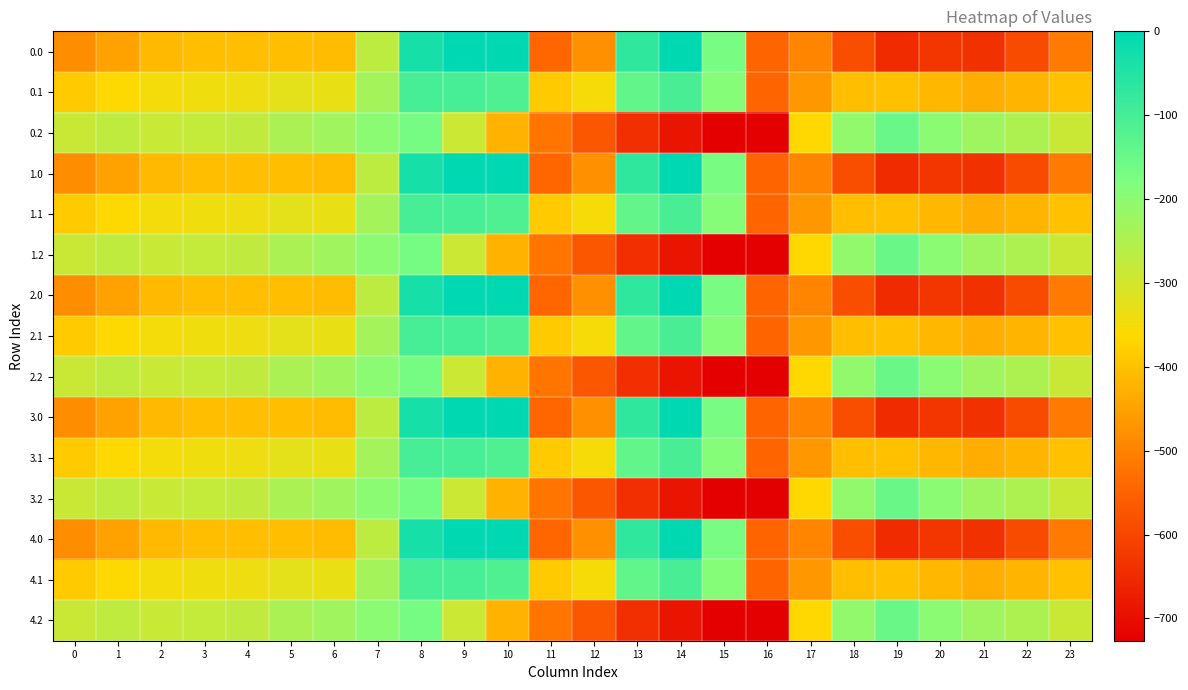

What is the difference between the highest and lowest values at 12?

220.4